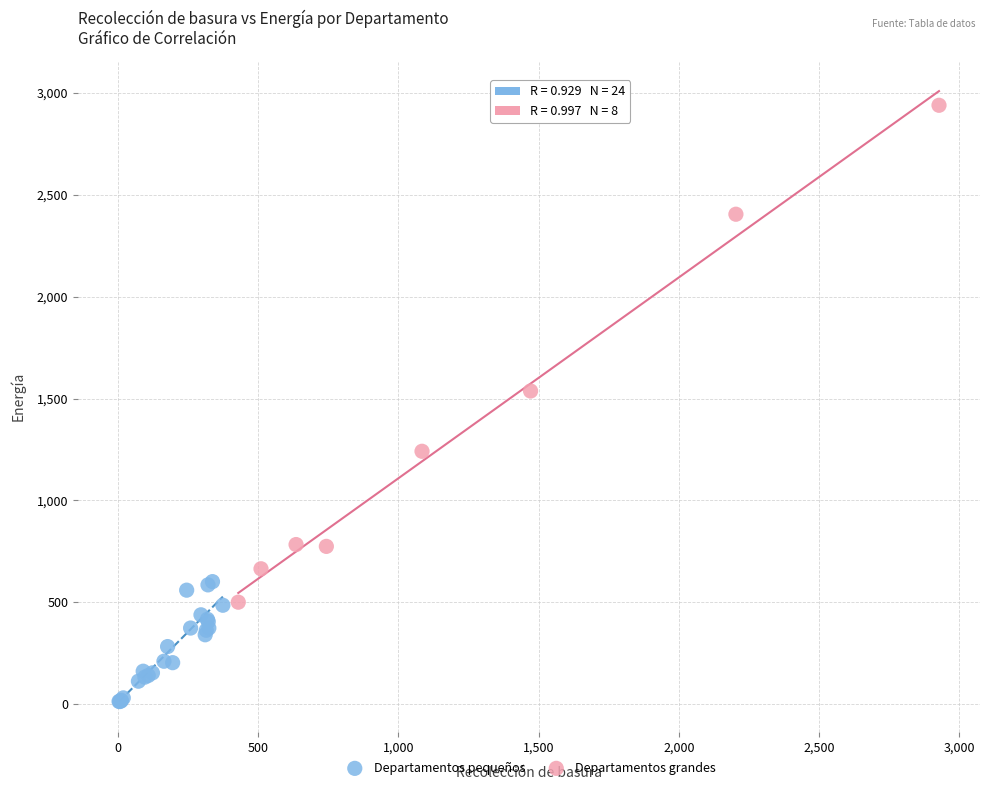

Which series reaches the minimum Y coordinate?

Departamentos pequeños